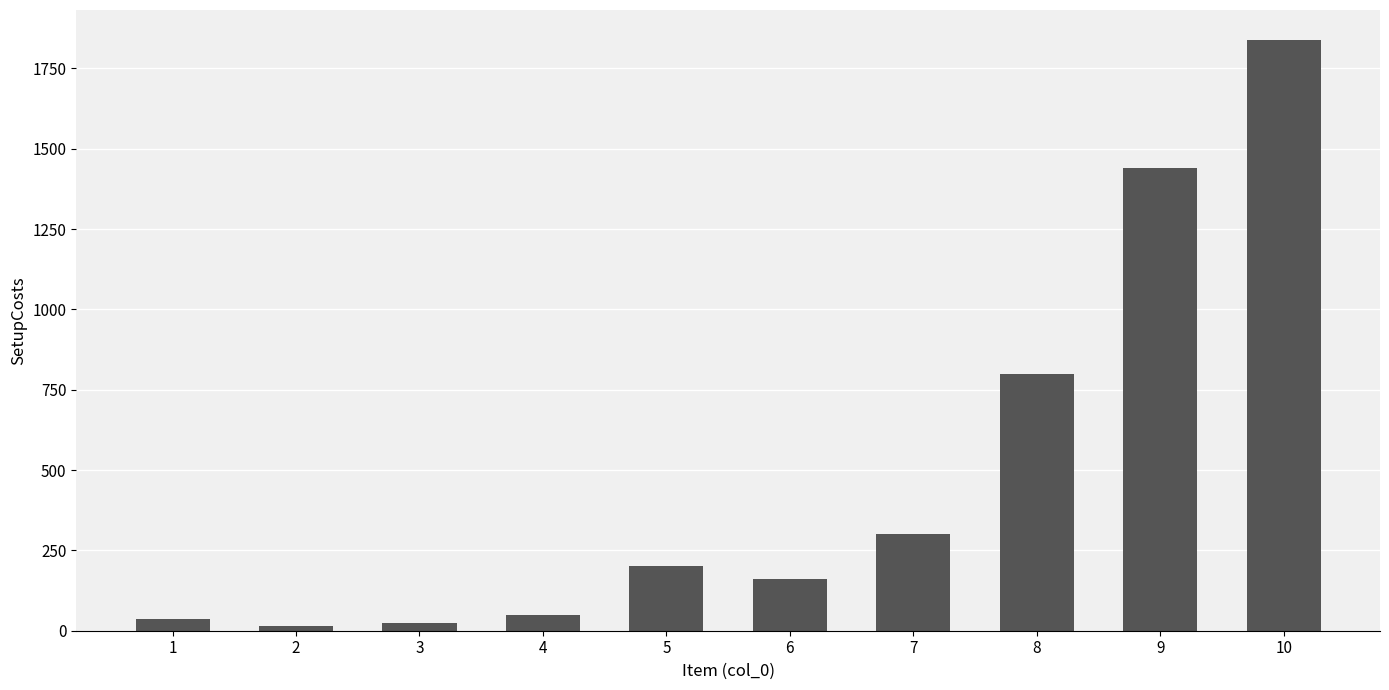

Count the number of data series in this chart.

1